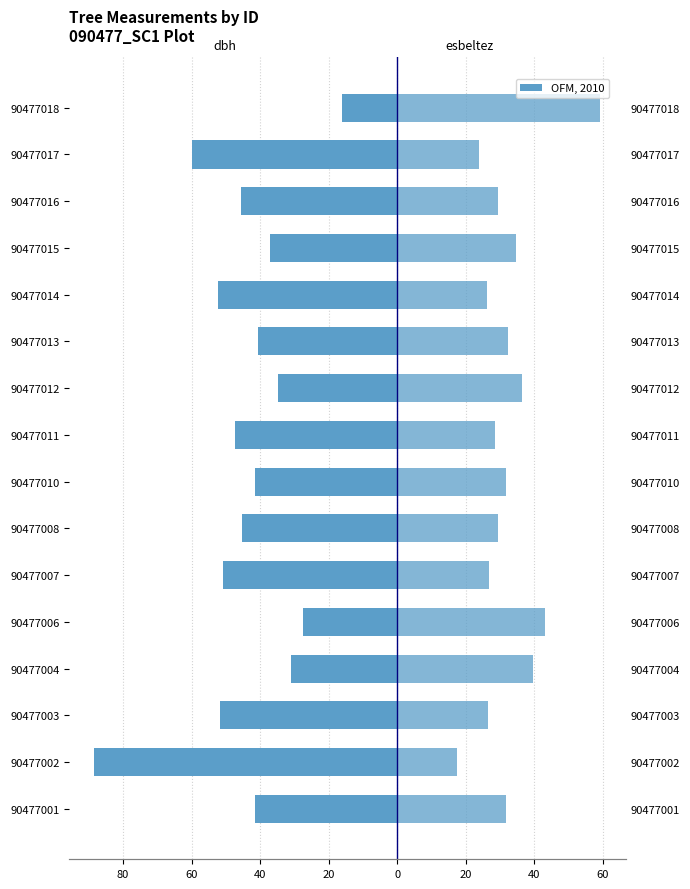

Reading left to right, extract all data points from this chart.

dbh: -41.6	-88.4	-51.8	-31.1	-27.5	-51.0	-45.4	-41.5	-47.3	-34.9	-40.7	-52.2	-37.2	-45.7	-59.9	-16.1
esbeltez: 31.6	17.3	26.4	39.5	43.1	26.8	29.5	31.7	28.5	36.3	32.2	26.3	34.5	29.3	23.8	59.3